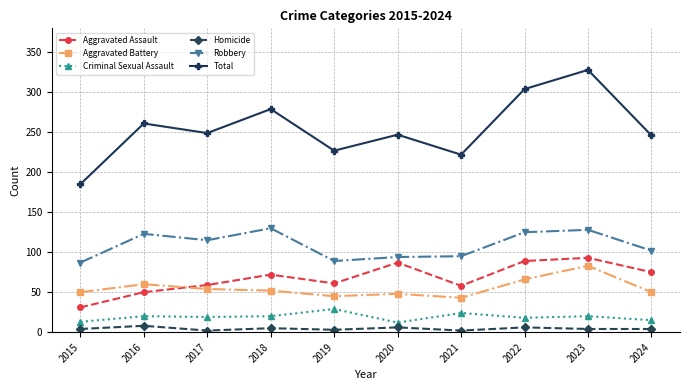

Is this an area chart (filled region under the line)?

No